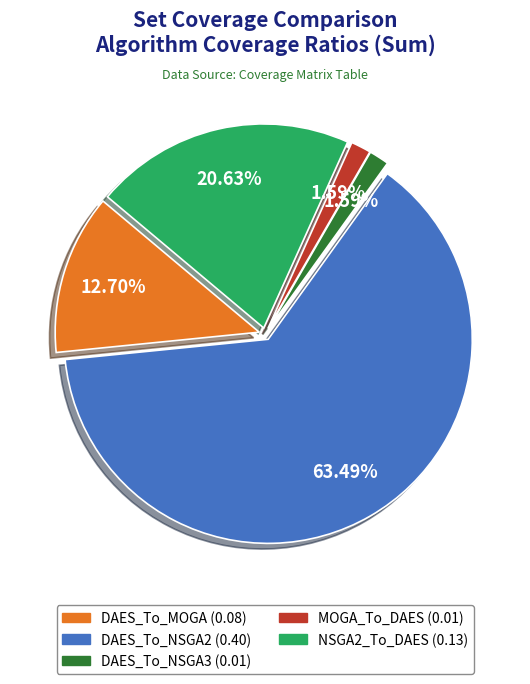

Is there any slice that represents more than half of the pie?

Yes